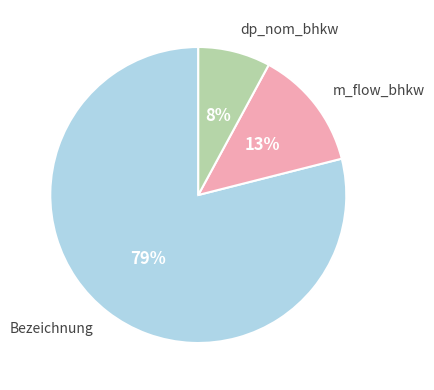

How many segments does this pie chart have?

3